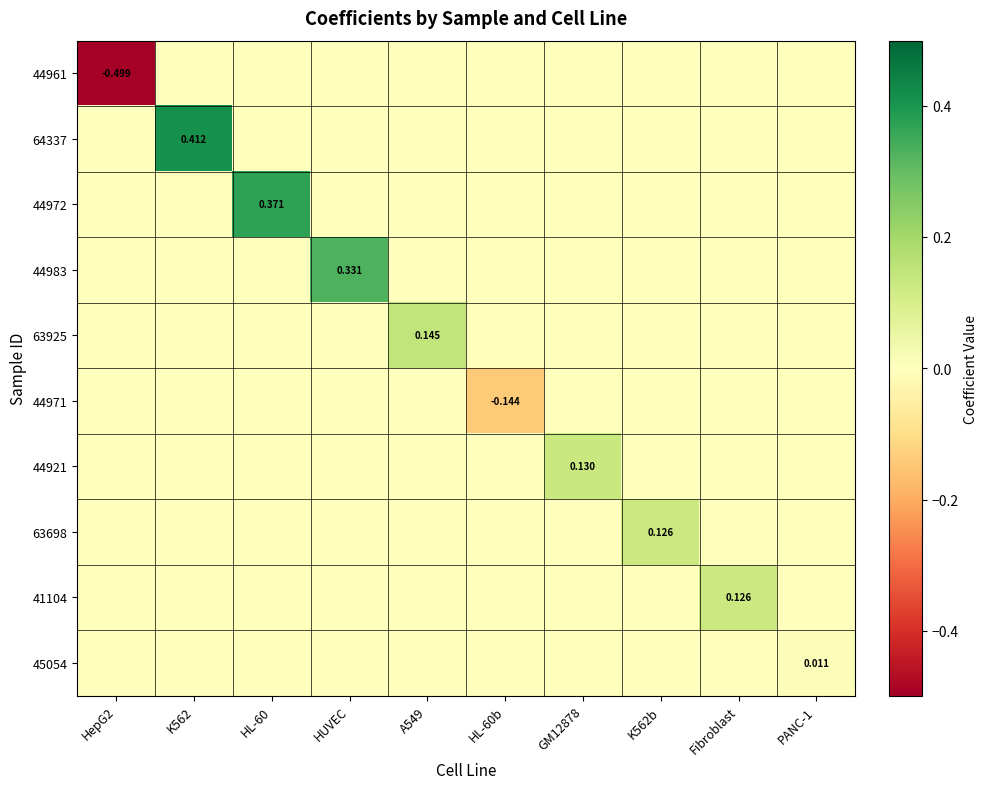

Is it true that 63925 equals 0.0 at HUVEC?

True